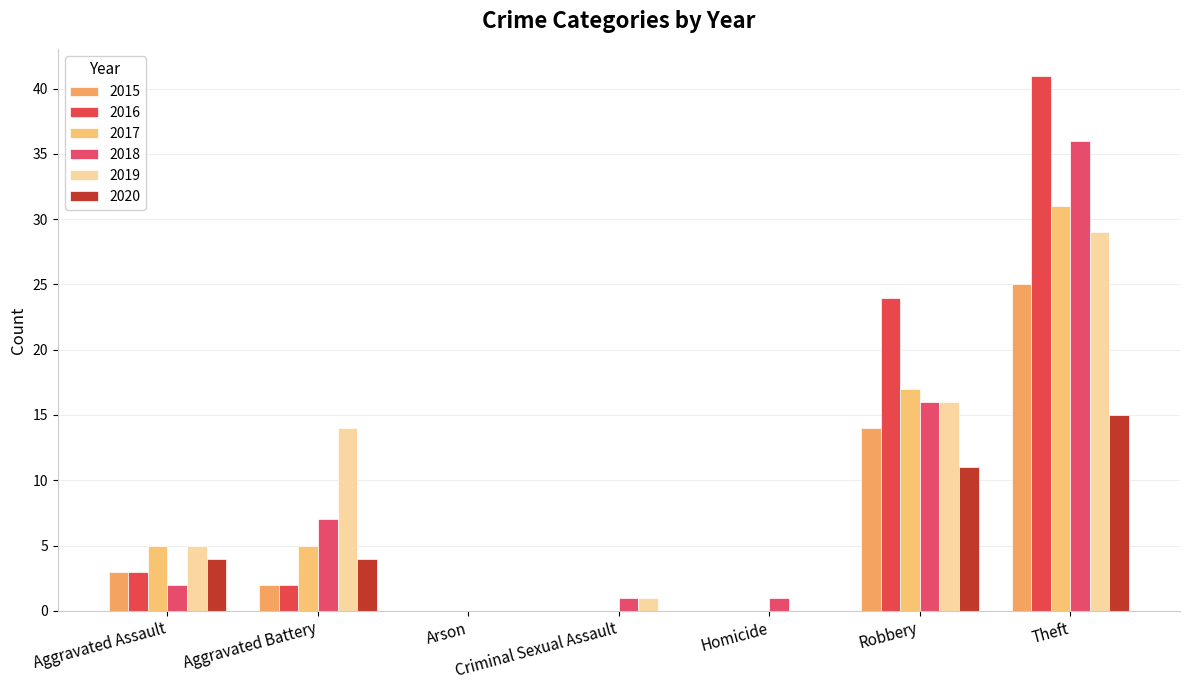

What is the maximum value for 2020?

15